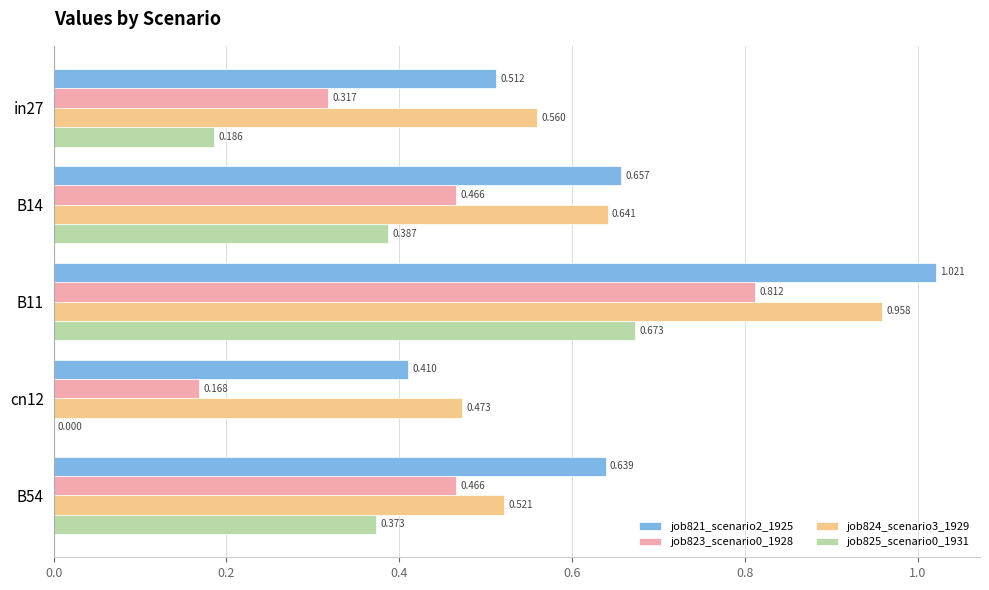

At which label is job824_scenario3_1929 closest to 0?

cn12